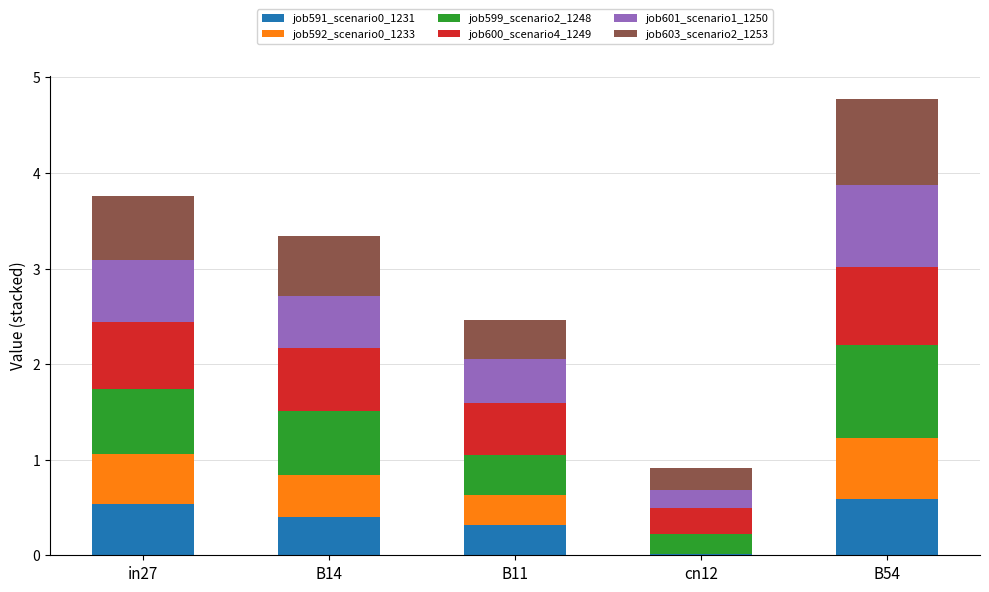

What is the total value across all series at B11?

2.5